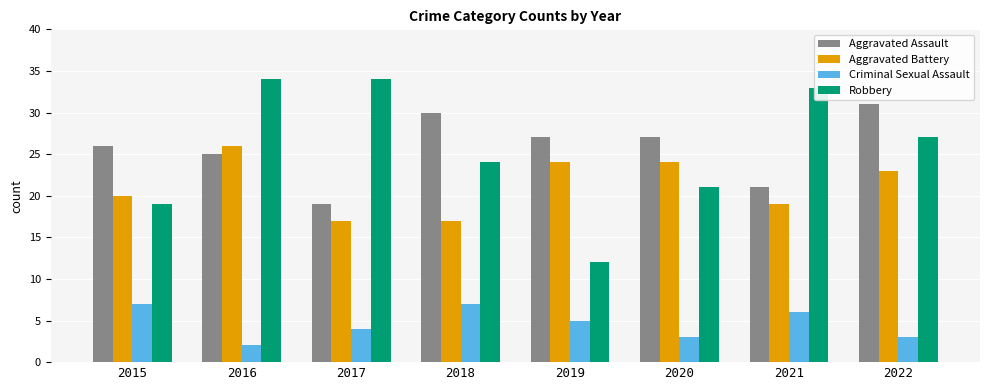

Is it true that Aggravated Assault equals 39 at 2016?

False